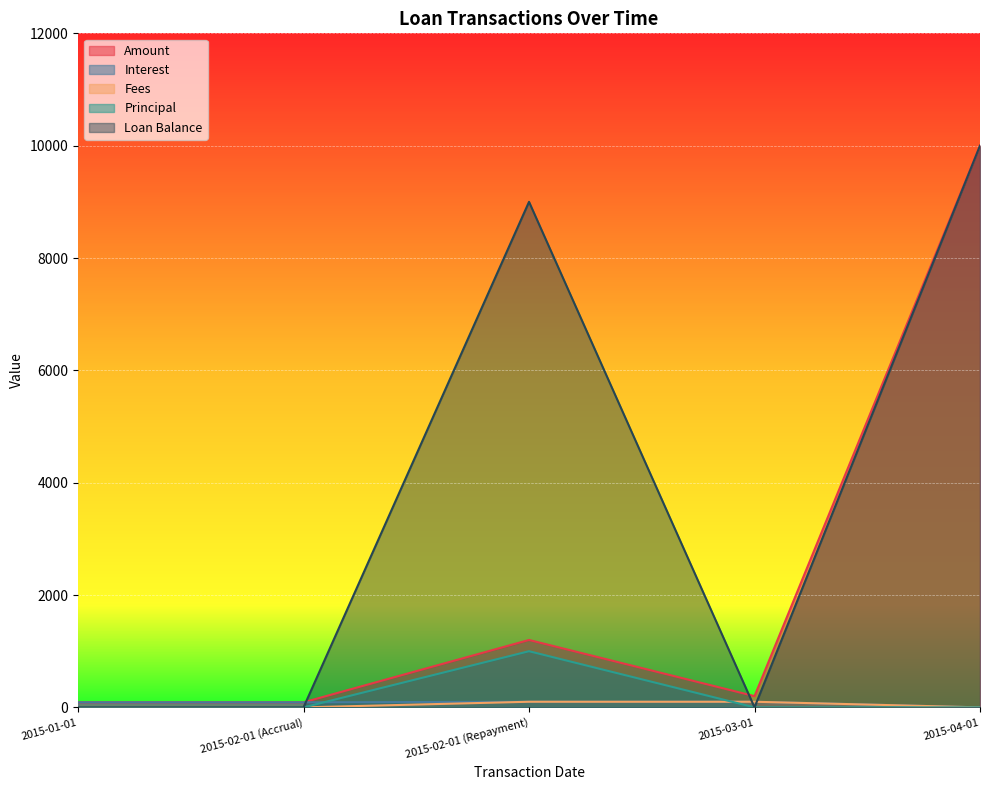

What is the difference between the highest and lowest values at 2015-01-01?

90.0